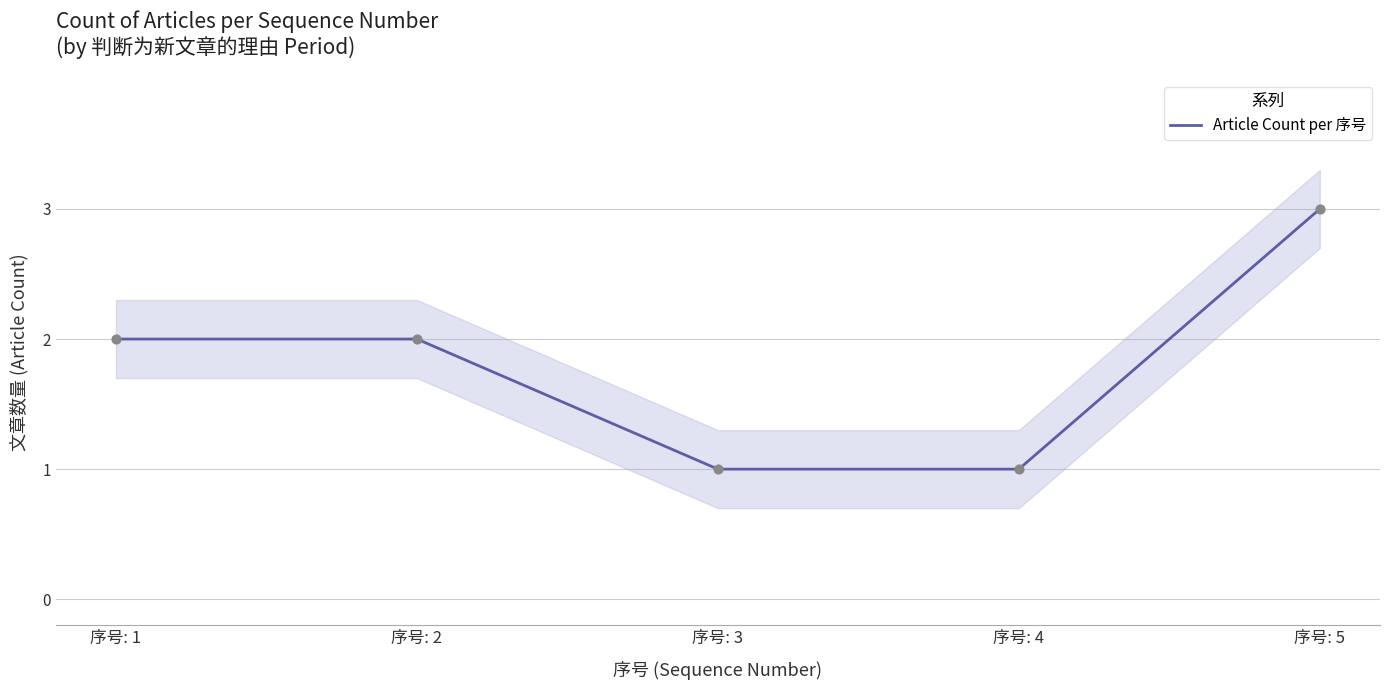

What is the change in value from 序号: 4 to 序号: 5?

+2